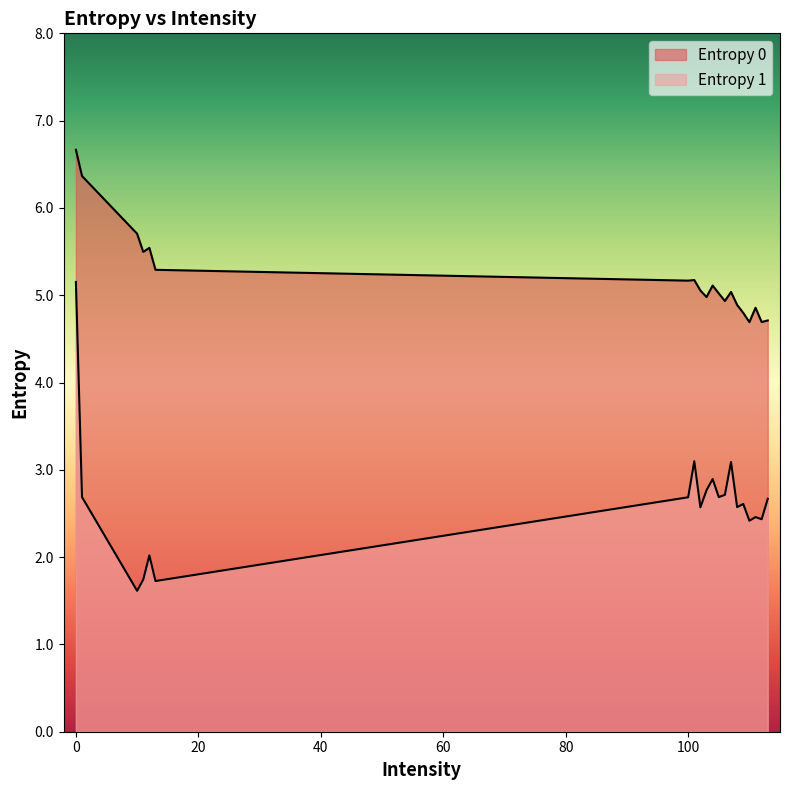

What is the sum of the Entropy 0 values at 108 and 100?

10.1